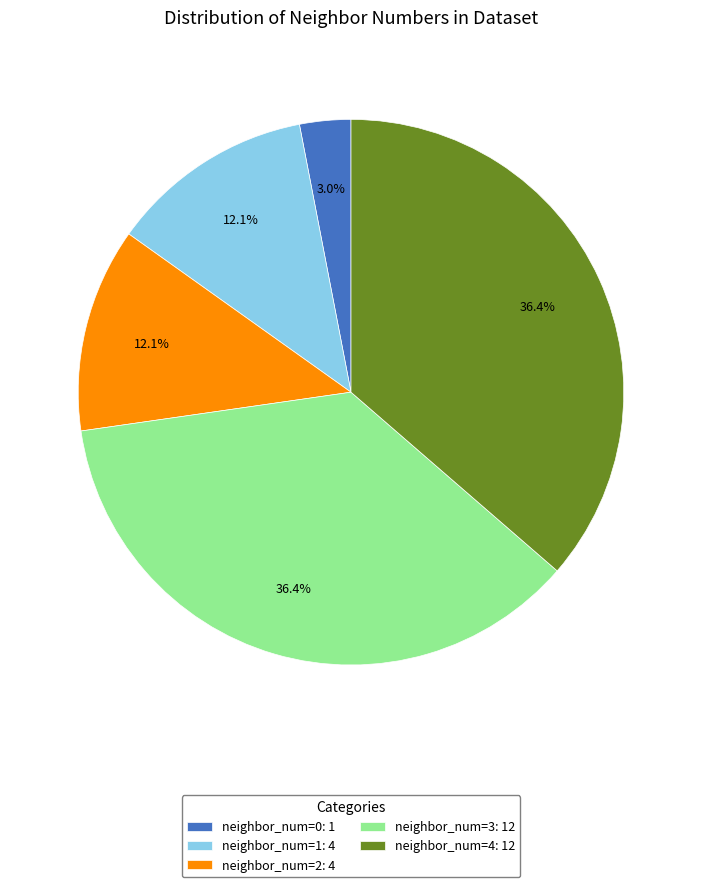

Which category has the smallest portion of the pie?

neighbor_num=0: 1